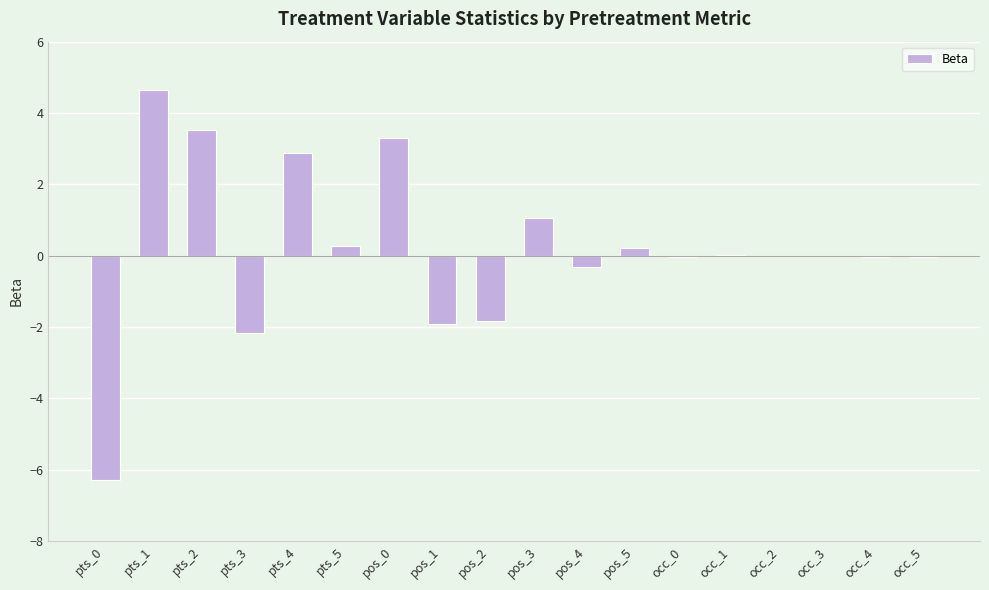

True or false: the data shows 0.3 at pos_3.

False